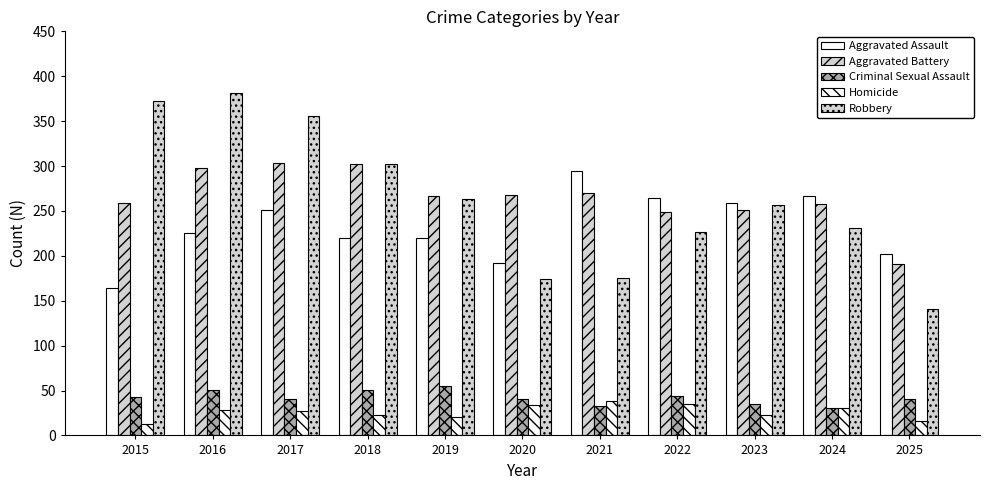

At which label does Aggravated Assault reach its minimum?

2015